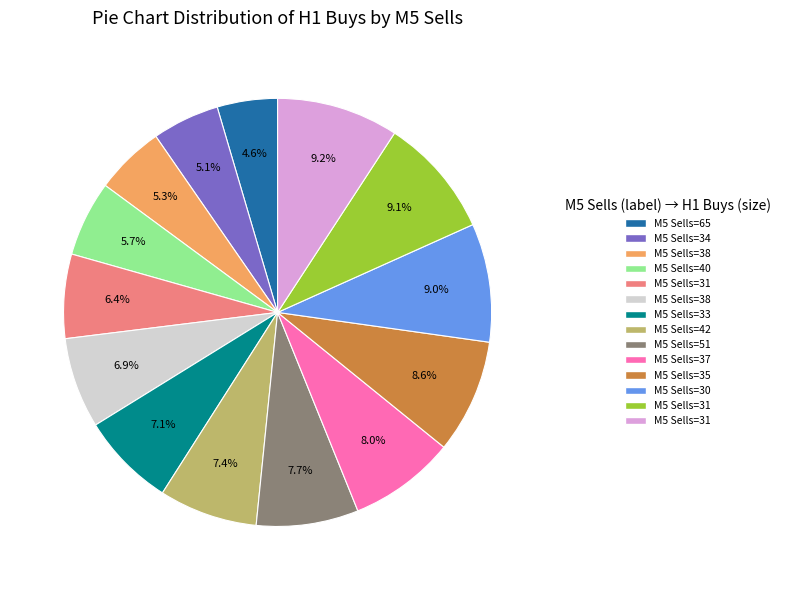

How many segments does this pie chart have?

14